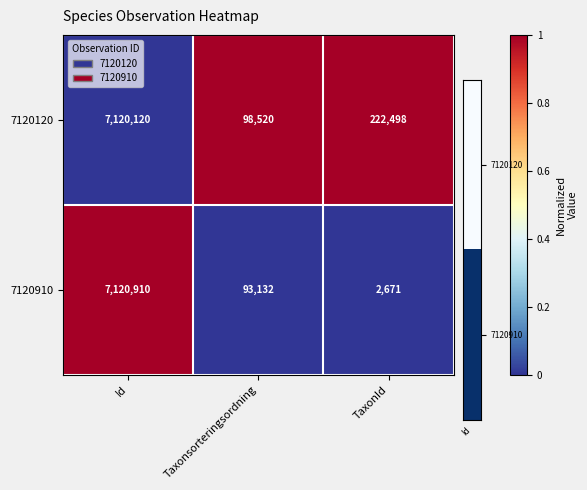

How many data points does each series have?

3